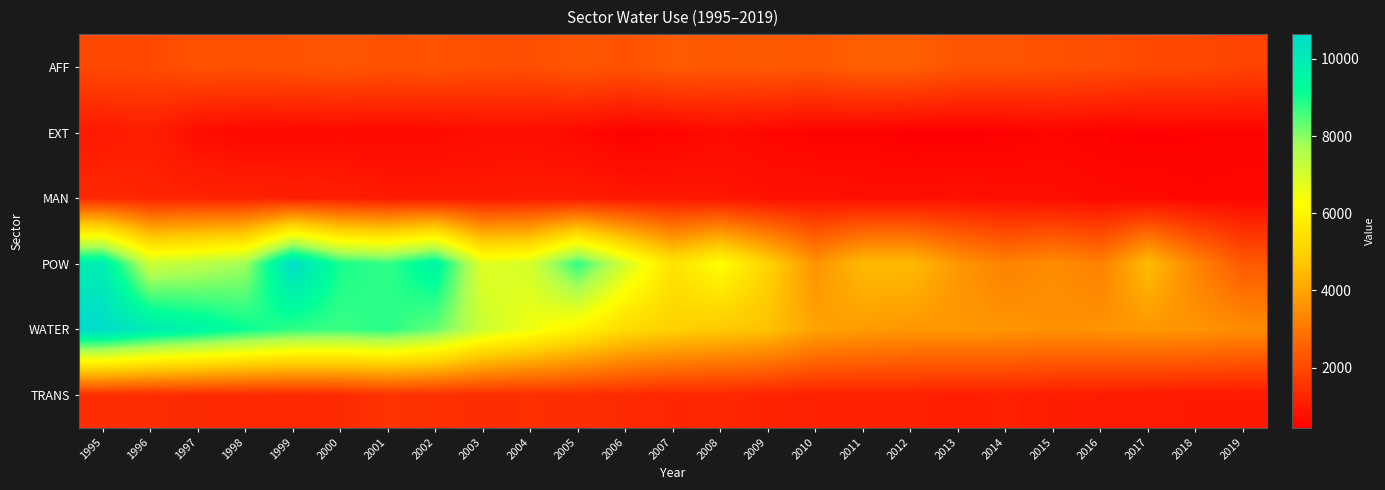

Reading right to left, transcribe all the data shown in this chart.

AFF: 2019=1905.4	2018=2015.1	2017=2037.6	2016=2145.4	2015=2179.6	2014=2279.5	2013=2280.1	2012=2493.0	2011=2485.7	2010=2333.9	2009=2376.1	2008=2342.8	2007=2393.9	2006=2232.0	2005=2309.6	2004=2148.2	2003=2161.0	2002=2262.2	2001=2215.3	2000=2296.3	1999=2241.4	1998=2192.9	1997=2215.8	1996=2030.3	1995=2019.1
EXT: 2019=536.1	2018=495.2	2017=473.4	2016=498.5	2015=563.6	2014=475.5	2013=448.2	2012=442.3	2011=526.5	2010=520.9	2009=591.4	2008=682.7	2007=546.1	2006=486.6	2005=651.3	2004=730.8	2003=728.3	2002=649.2	2001=633.2	2000=649.2	1999=632.0	1998=632.6	1997=712.4	1996=1104.2	1995=983.3
MAN: 2019=608.7	2018=601.2	2017=651.0	2016=663.9	2015=744.4	2014=774.0	2013=812.1	2012=766.5	2011=772.8	2010=820.2	2009=828.2	2008=916.1	2007=951.0	2006=972.3	2005=1020.6	2004=1037.8	2003=999.6	2002=995.5	2001=989.3	2000=1115.4	1999=1135.1	1998=1178.6	1997=1219.2	1996=1224.8	1995=1330.2
POW: 2019=2381.1	2018=3281.9	2017=4503.7	2016=3190.0	2015=3468.3	2014=3220.5	2013=3692.4	2012=4472.6	2011=4446.9	2010=3608.8	2009=5037.2	2008=6291.3	2007=5476.8	2006=7013.5	2005=8780.3	2004=7012.3	2003=6803.1	2002=9580.7	2001=8750.1	2000=8987.9	1999=10536.1	1998=7799.3	1997=7431.9	1996=7156.2	1995=9900.0
WATER: 2019=3460.4	2018=3628.6	2017=3690.9	2016=3597.1	2015=3547.5	2014=3650.4	2013=3705.0	2012=3688.1	2011=3797.0	2010=3934.8	2009=4600.9	2008=4780.4	2007=4987.7	2006=5260.7	2005=5958.1	2004=6540.8	2003=7151.2	2002=8337.4	2001=8850.8	2000=8692.4	1999=8771.5	1998=9136.2	1997=9593.8	1996=9999.0	1995=10645.0
TRANS: 2019=997.0	2018=995.6	2017=1008.8	2016=1055.4	2015=1086.4	2014=1166.2	2013=1117.0	2012=1176.7	2011=1175.9	2010=1177.5	2009=1212.8	2008=1298.0	2007=1267.4	2006=1382.0	2005=1437.3	2004=1462.4	2003=1445.5	2002=1470.6	2001=1534.9	2000=1375.8	1999=1334.3	1998=1361.4	1997=1384.7	1996=1403.8	1995=1437.7